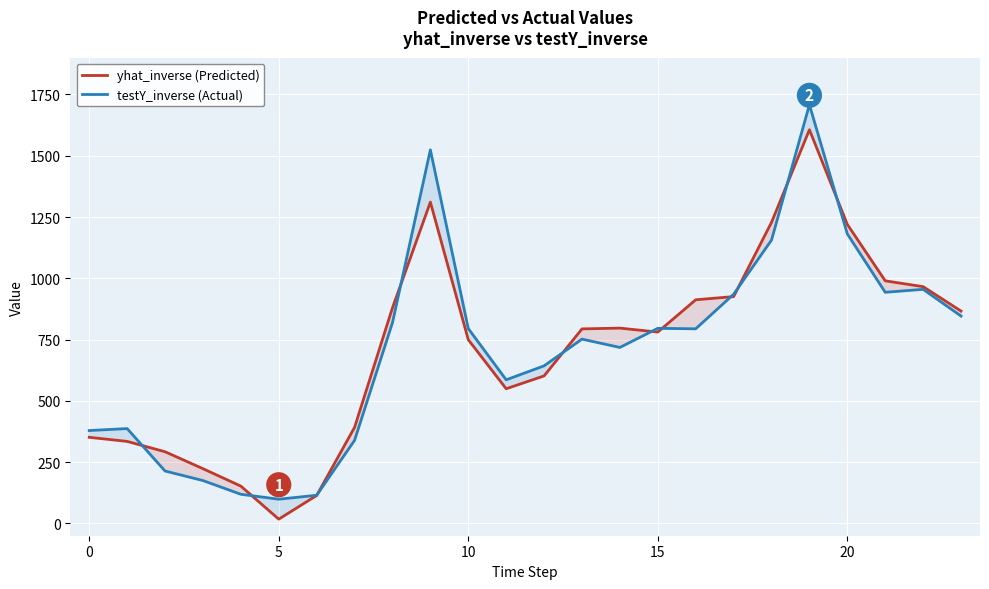

How many interior local valleys does the yhat_inverse (Predicted) series have?

3